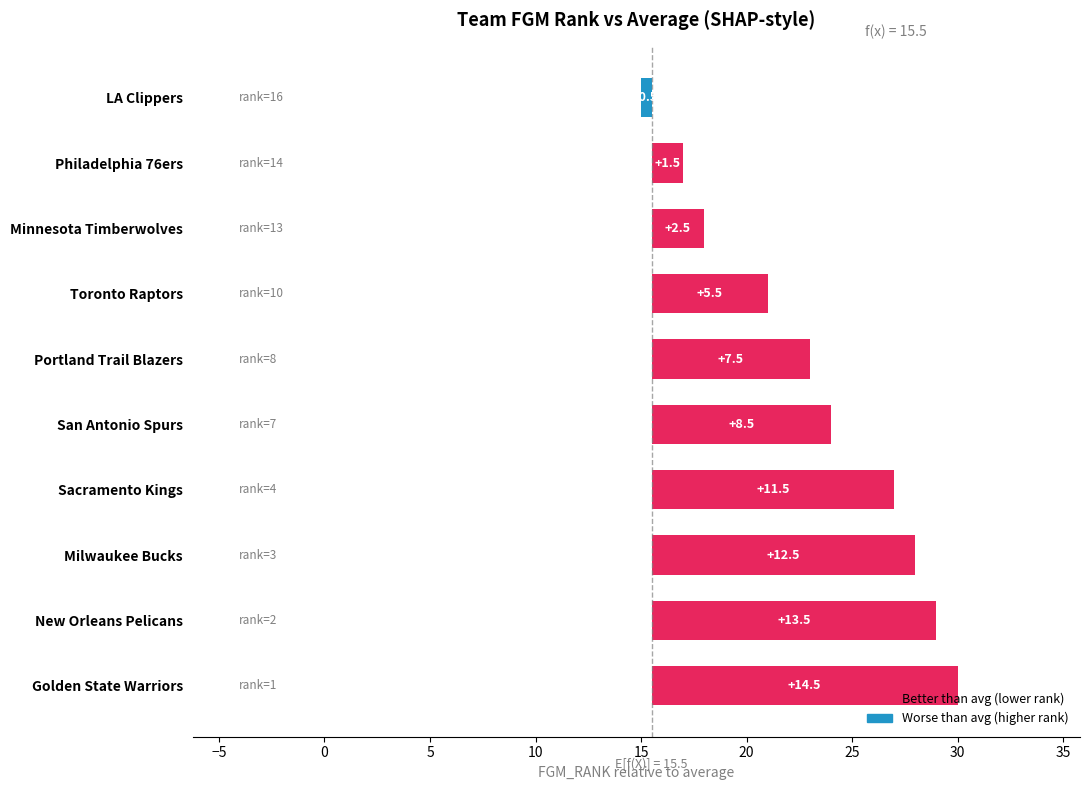

Are the bars grouped side by side (vs. stacked)?

No